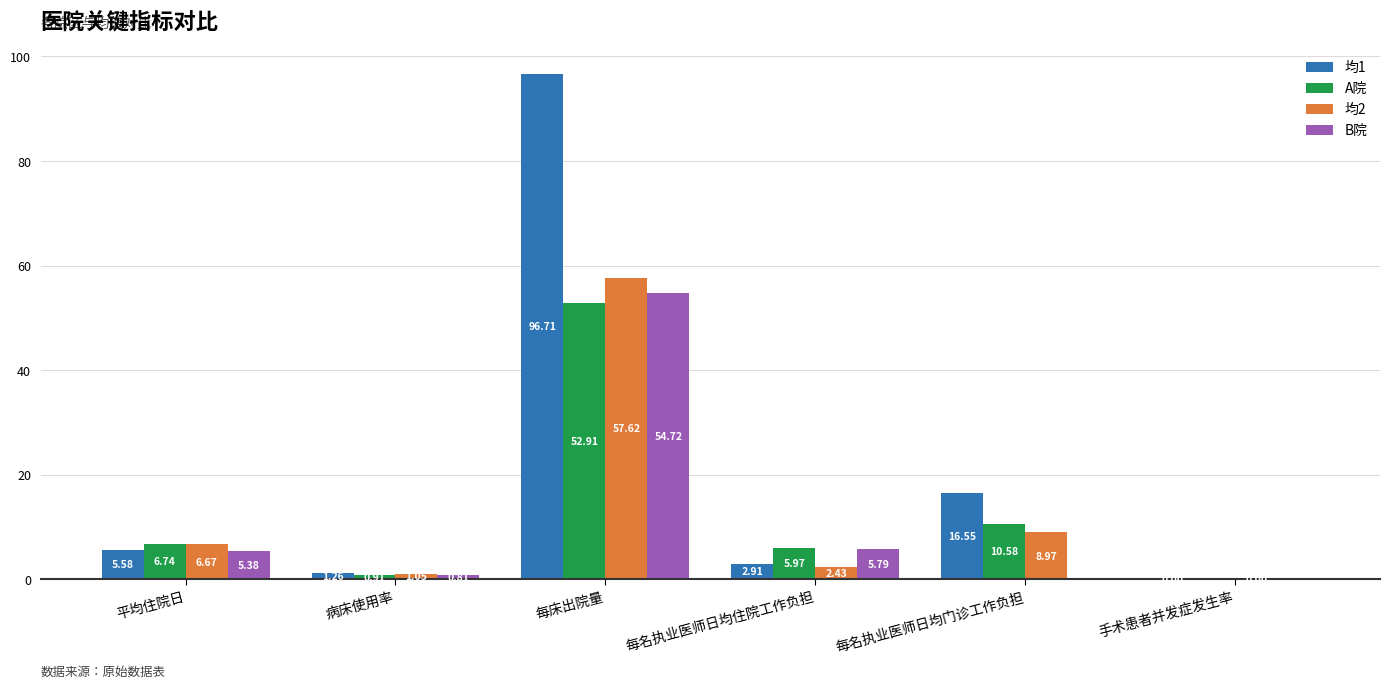

What is the sum of the 均1 values at 每名执业医师日均住院工作负担 and 病床使用率?

4.2